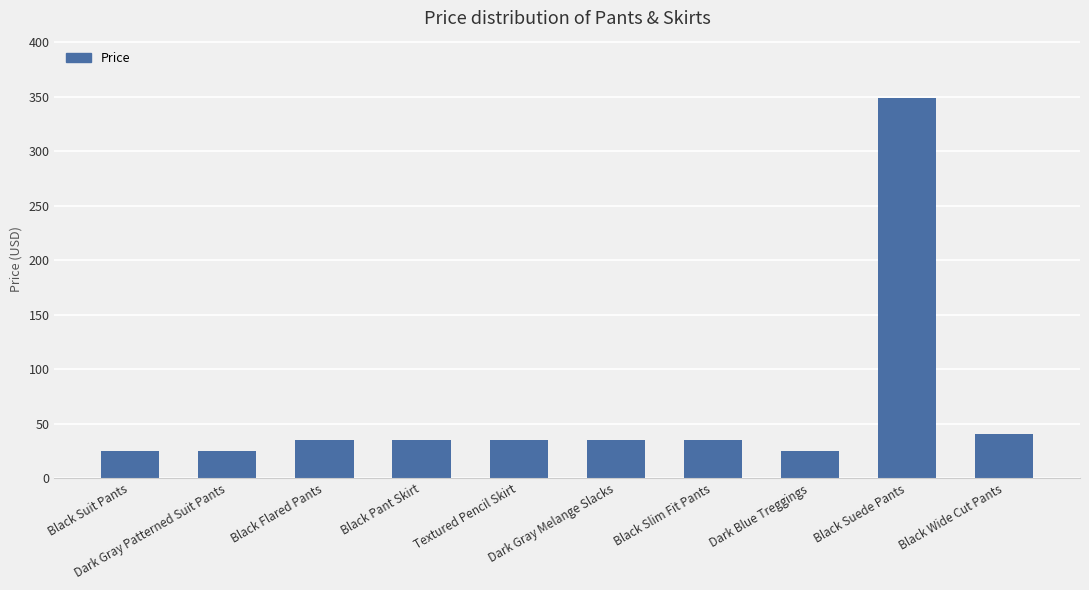

What is the ratio of the value at Dark Gray Patterned Suit Pants to the value at Black Slim Fit Pants?

0.7